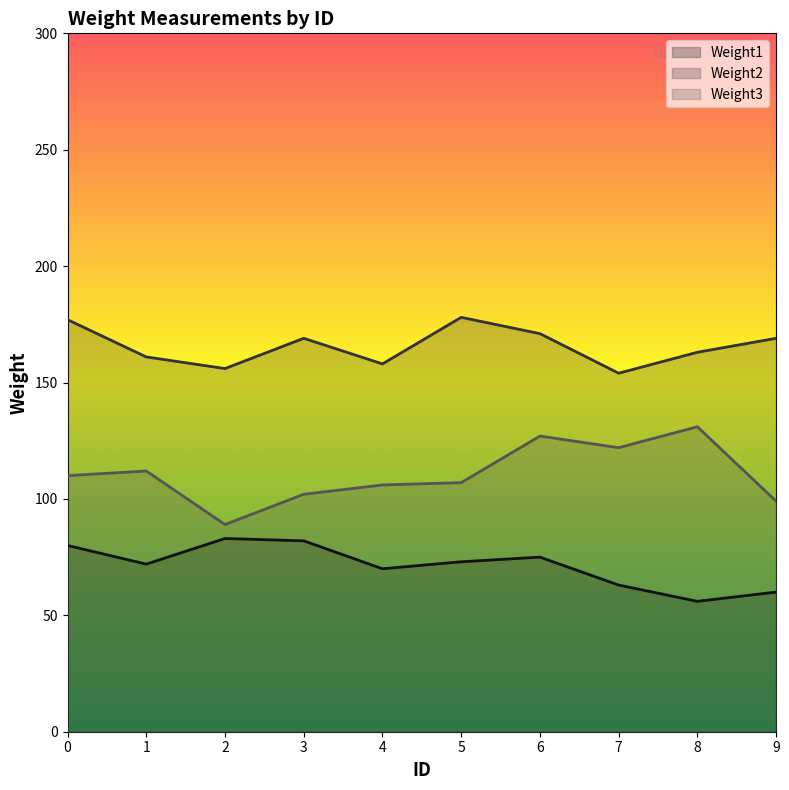

The Weight2 series shows 117 at 3. True or false?

False